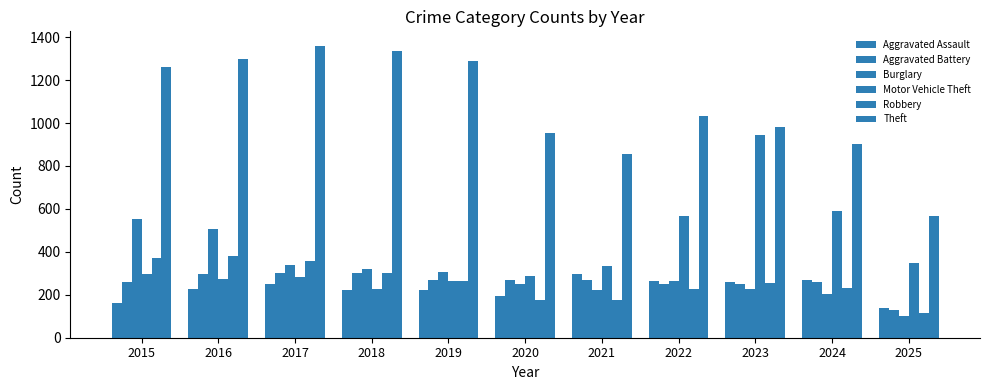

What is the difference between the second highest and minimum values in the Robbery series?

256